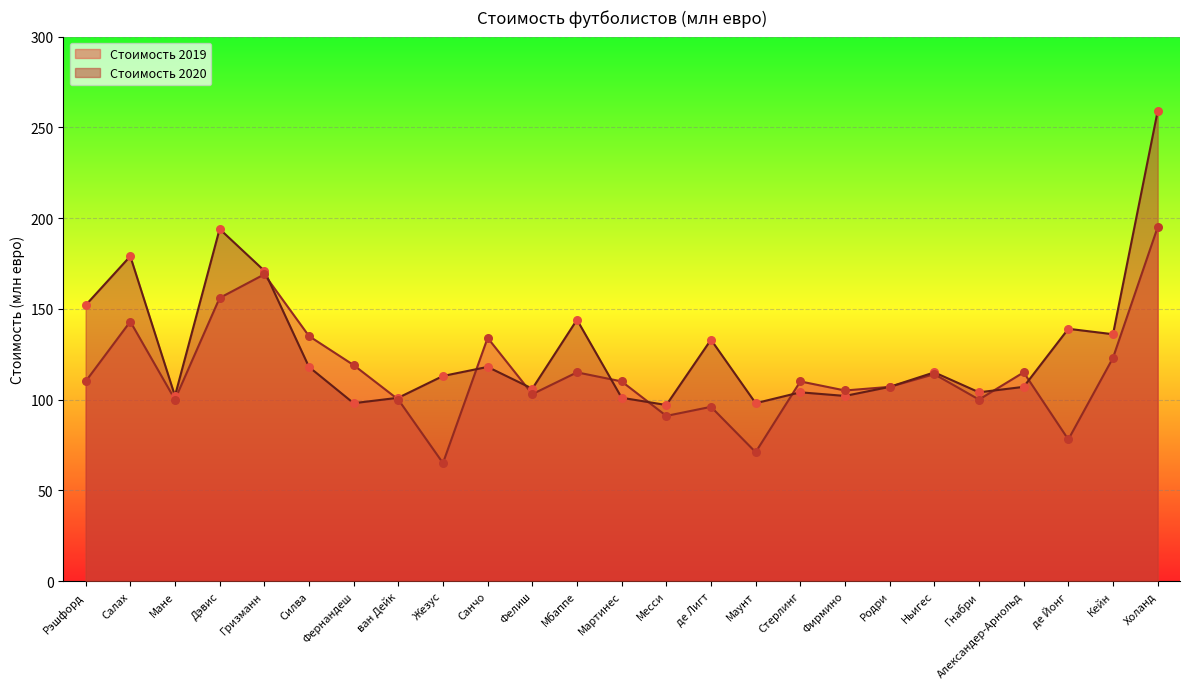

What are all the series names shown in the legend?

Стоимость 2019, Стоимость 2020